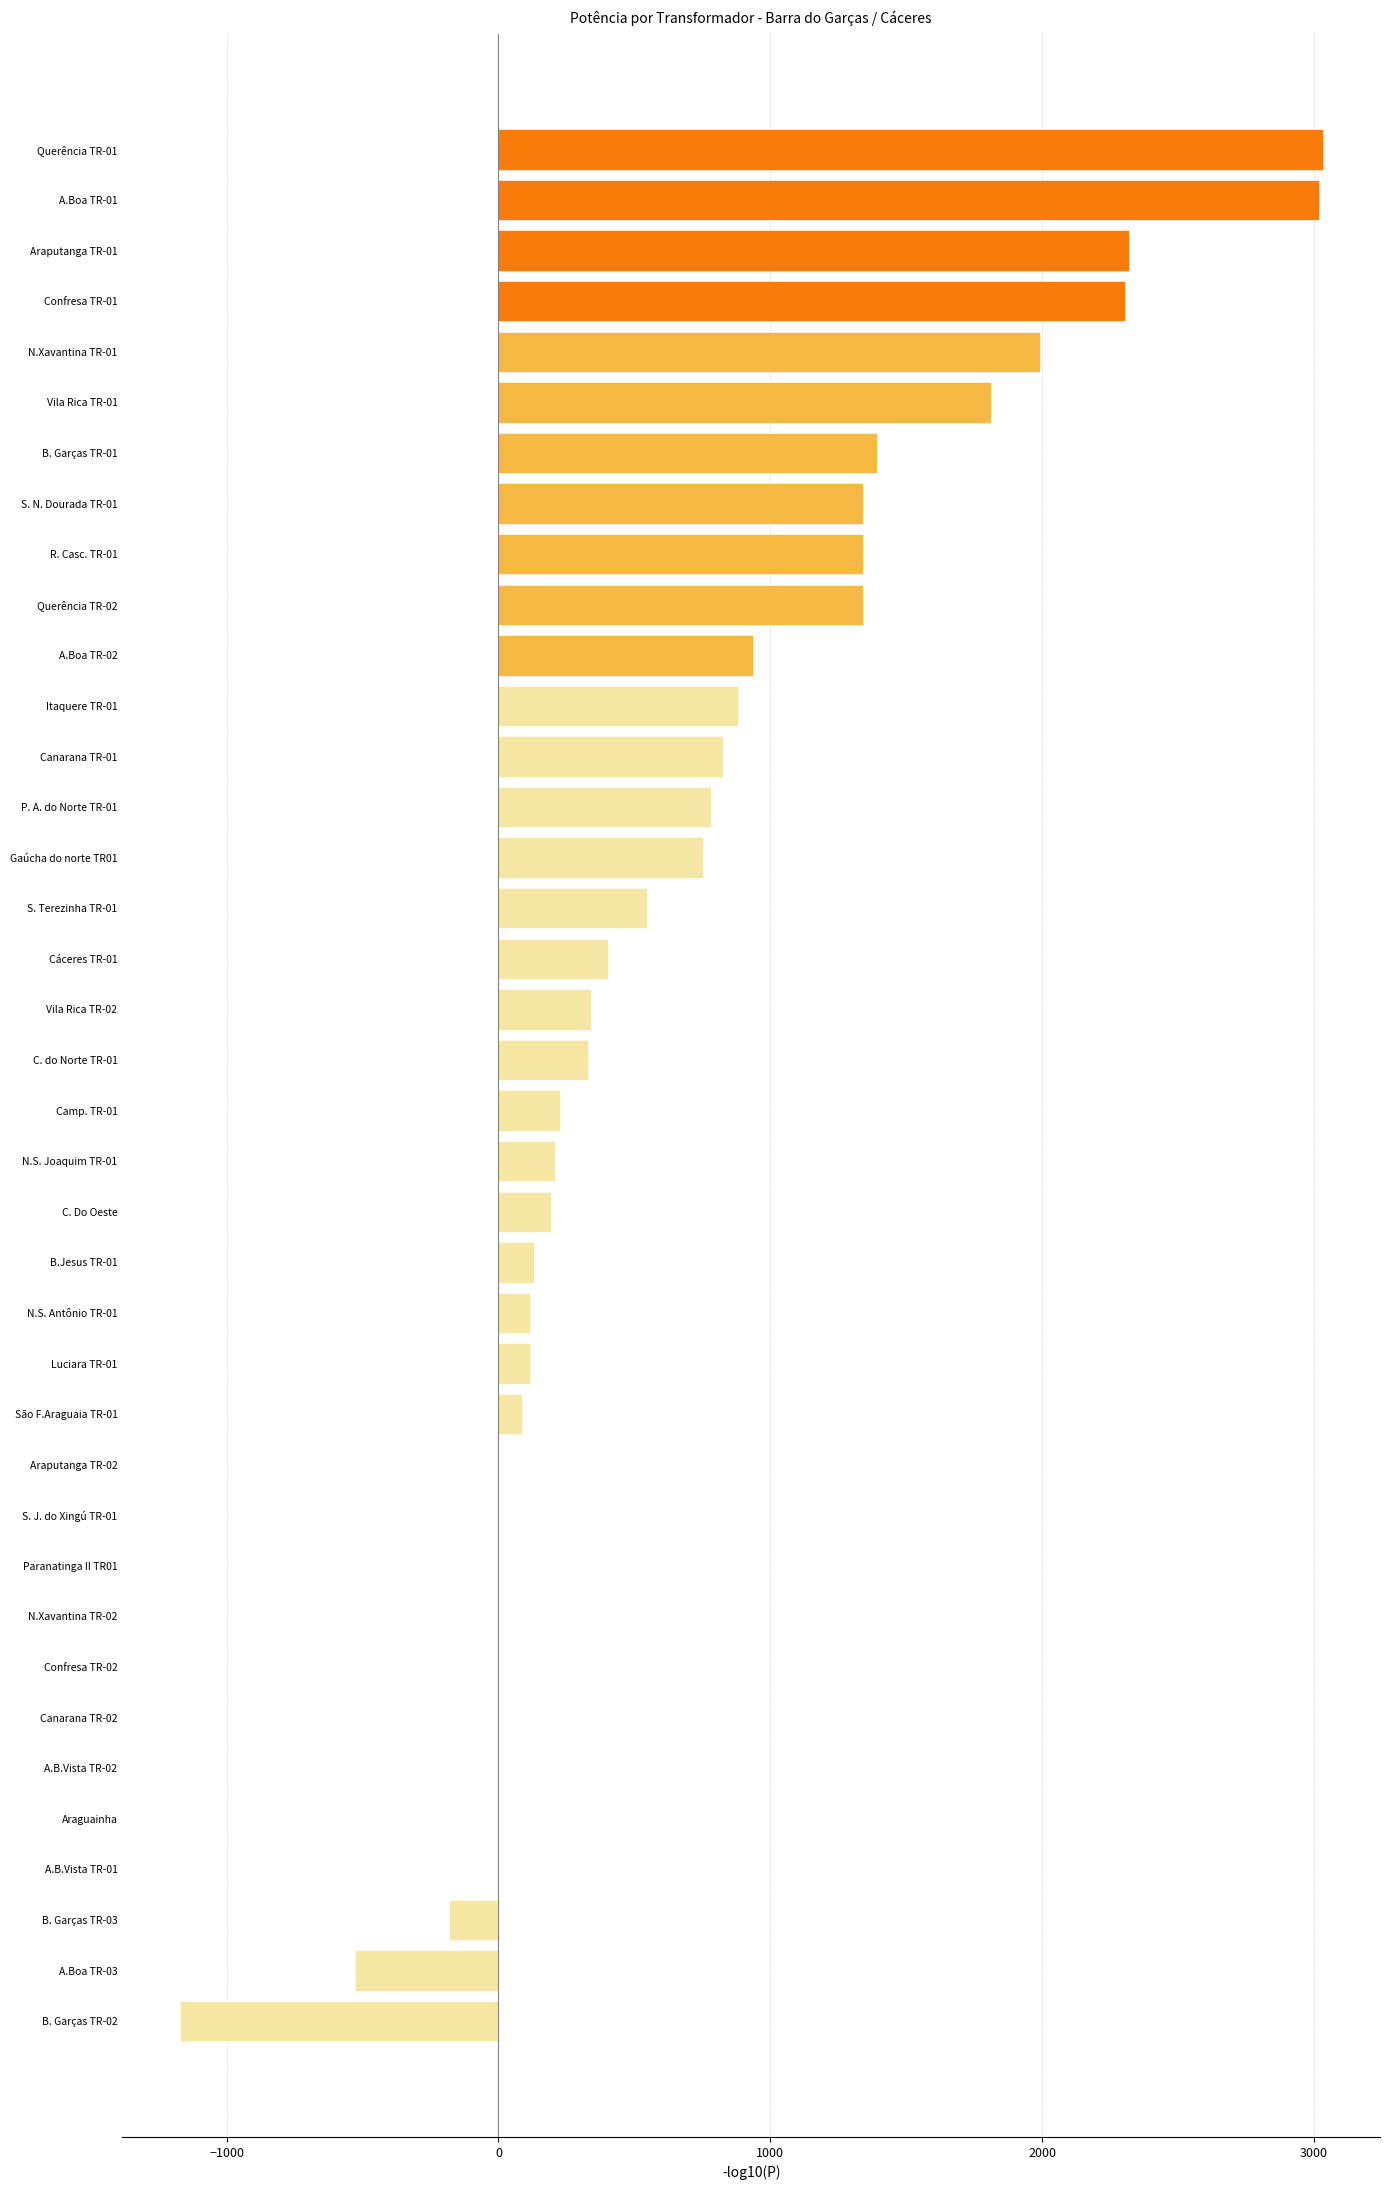

How many series are shown in this chart?

1